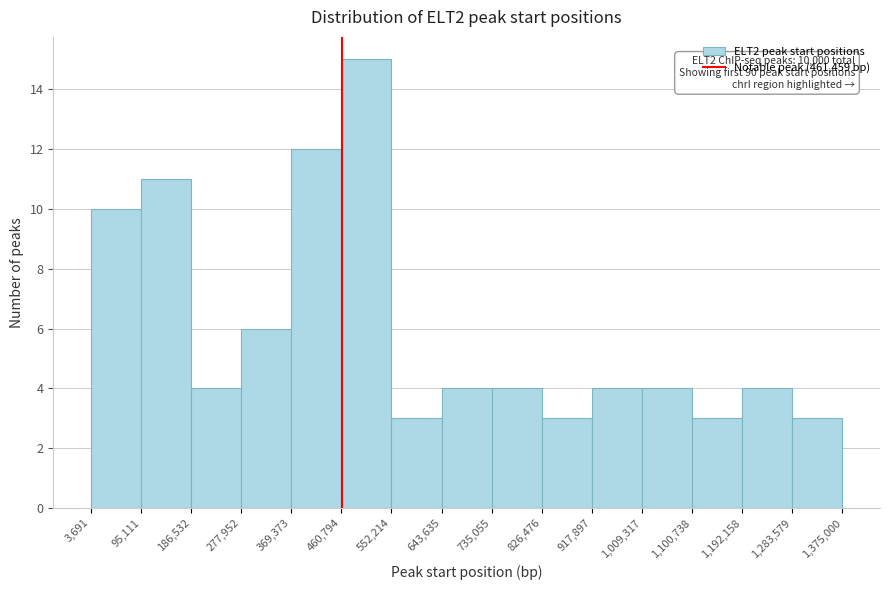

Which range on the x-axis has the tallest bar?

460,794 to 552,214